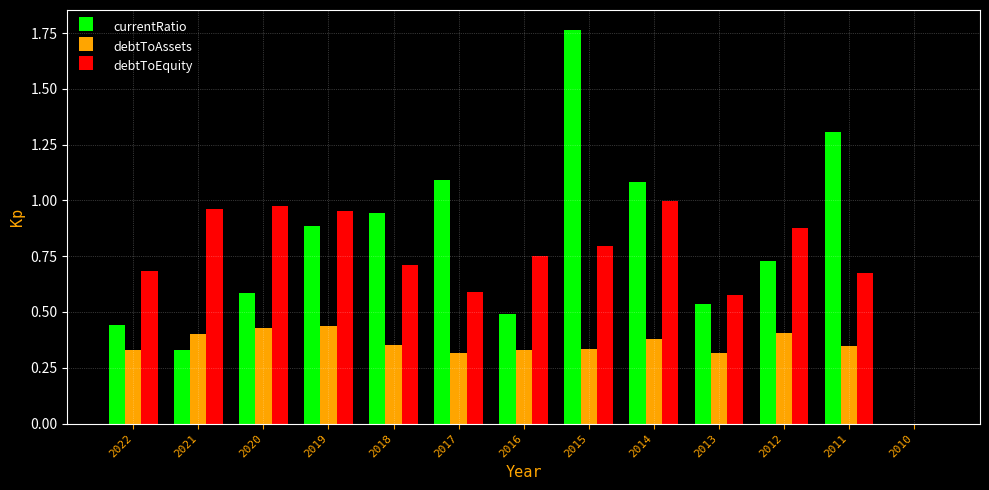

Which series changed the most between 2021 and 2018?

currentRatio